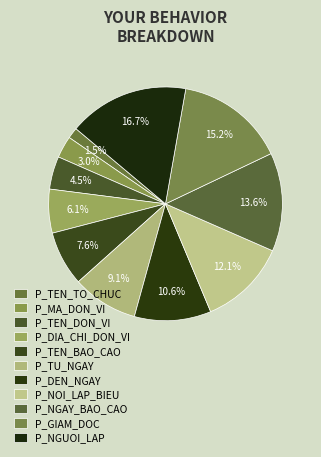

Does any single category account for the majority?

No